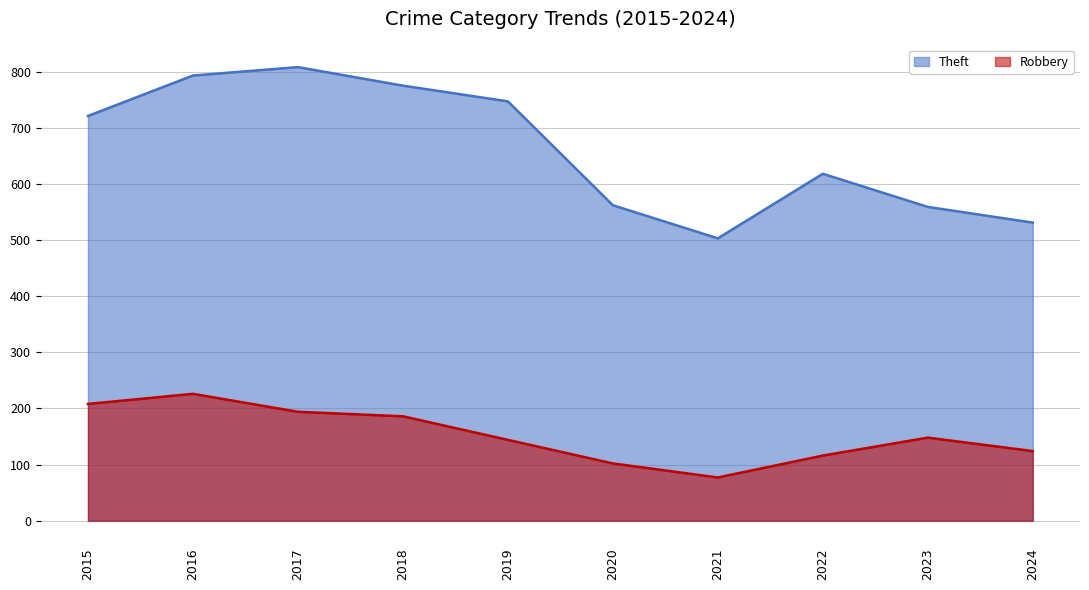

True or false: Robbery and Theft intersect in this chart.

False